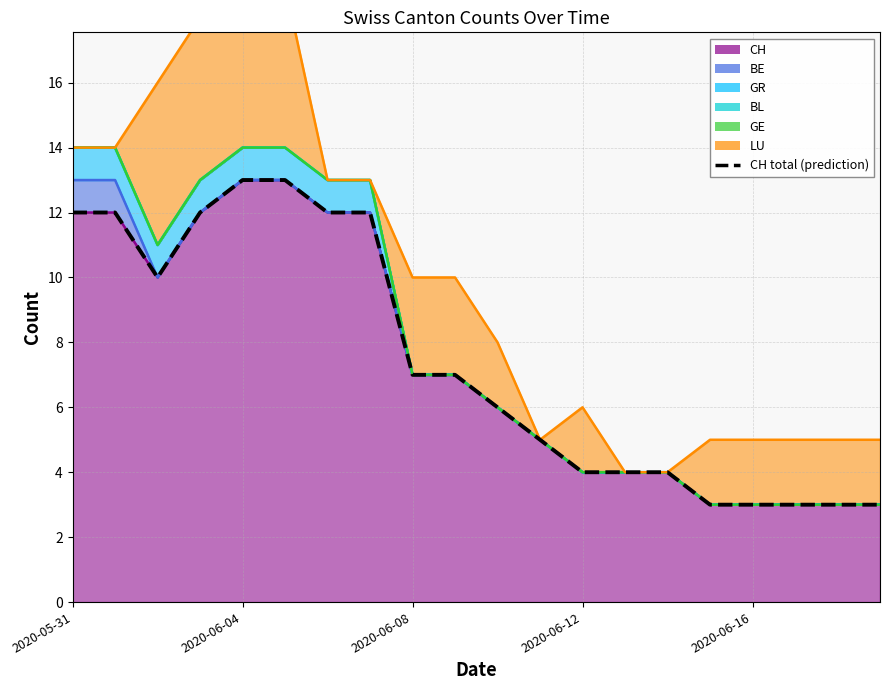

Which has a higher value, 2020-05-31 or 2020-06-12?

2020-05-31